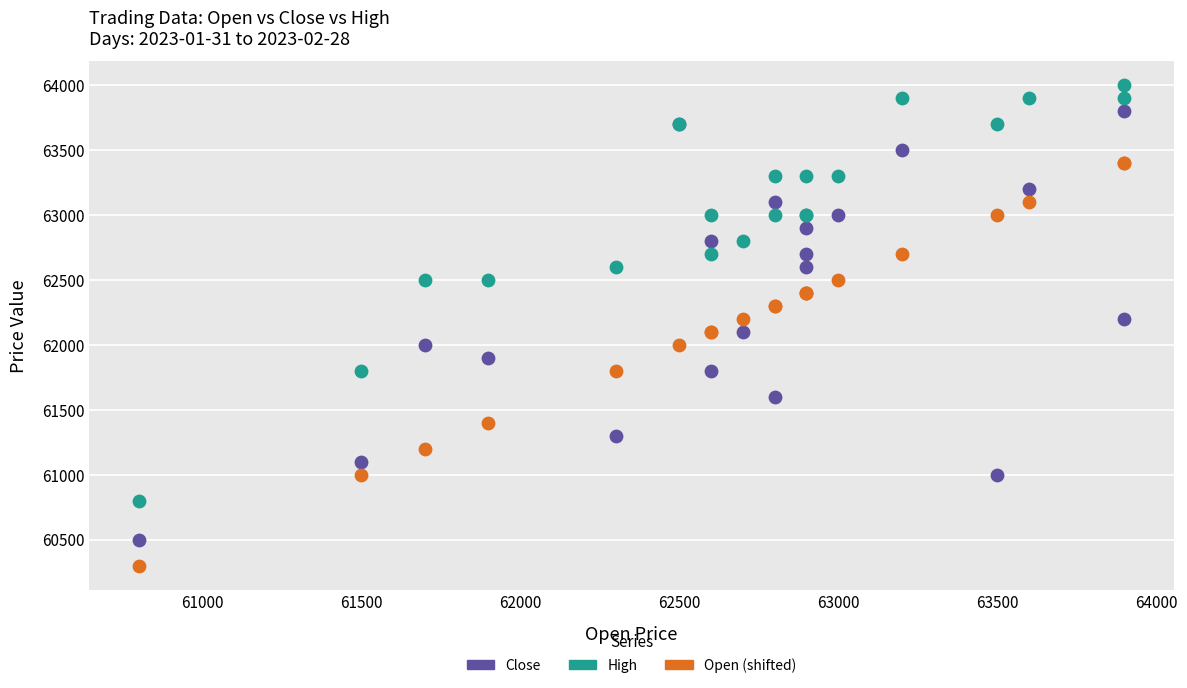

Which series reaches the minimum Y coordinate?

Open (shifted)